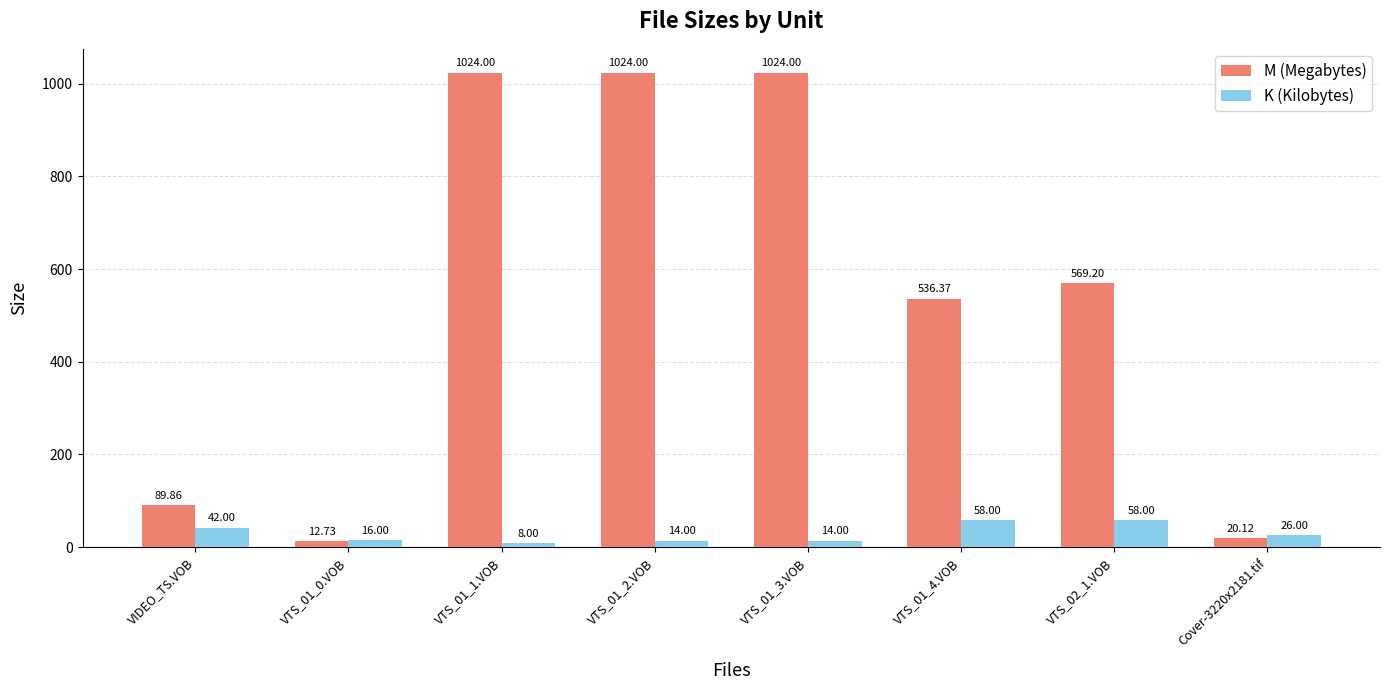

What is the total value across all series at VTS_02_1.VOB?

627.2